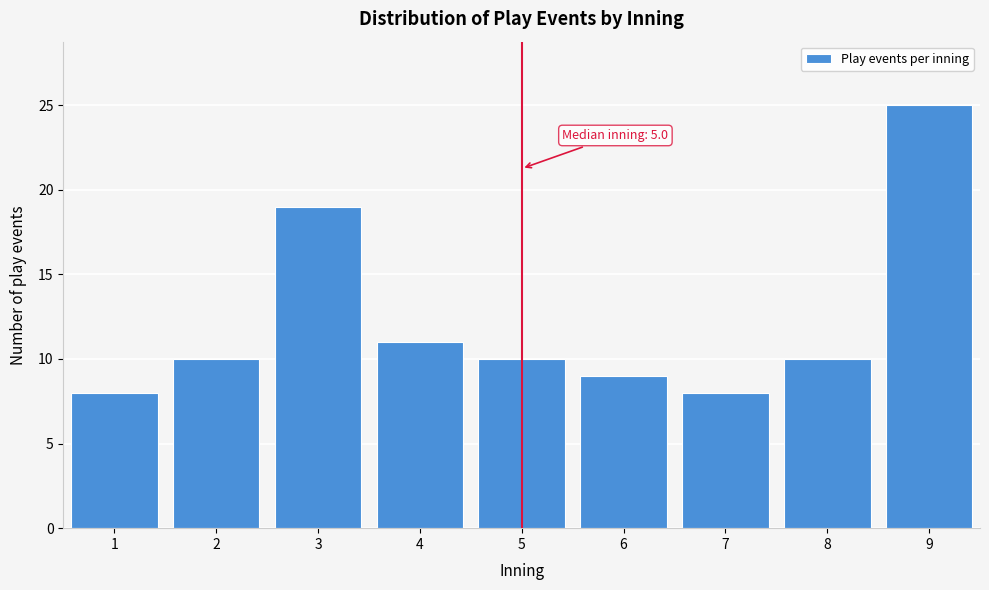

Reading right to left, what are all the values shown in this chart?

9=25	8=10	7=8	6=9	5=10	4=11	3=19	2=10	1=8